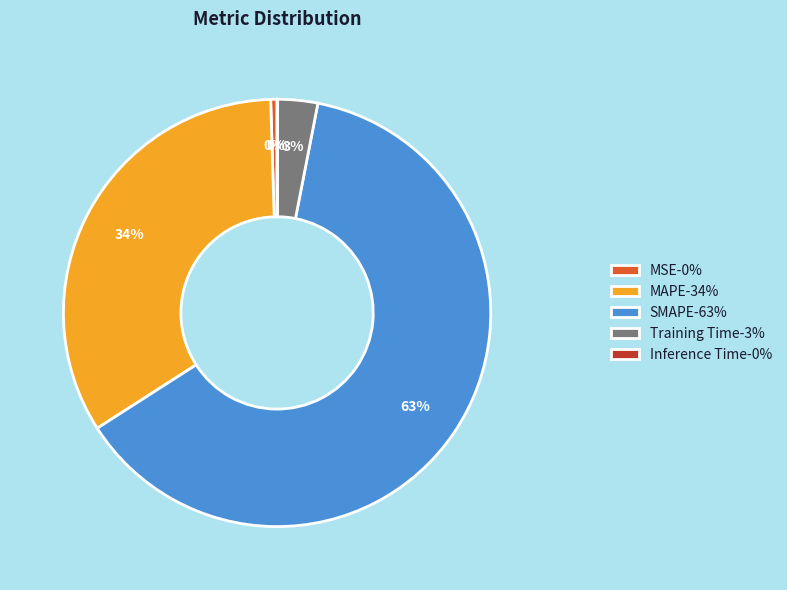

The MSE-0% slice represents 0% of the pie. True or false?

True